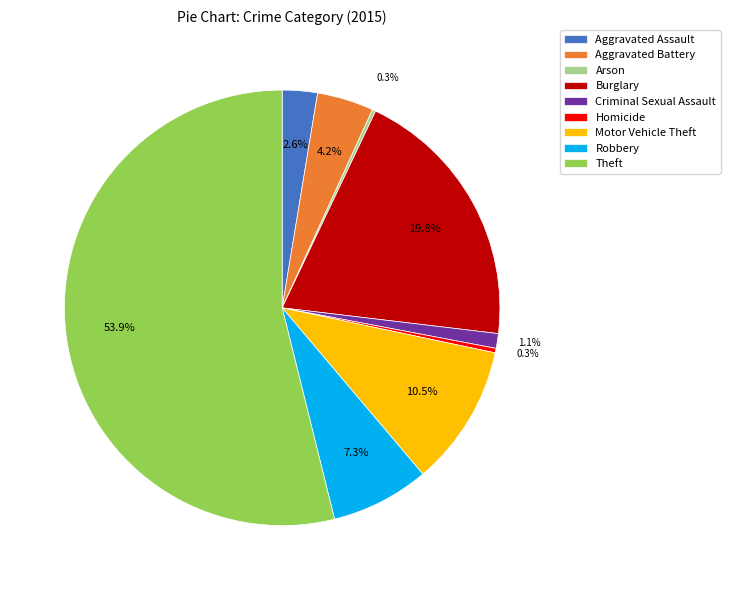

Combined, do Robbery and Burglary account for over 50%?

No